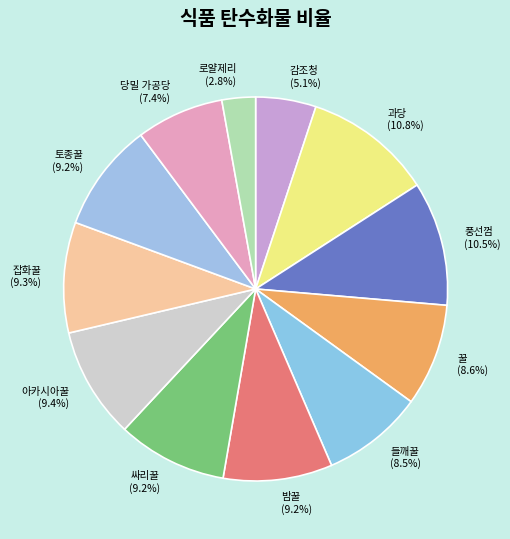

Is it true that 꿀 is 9% of the pie?

True